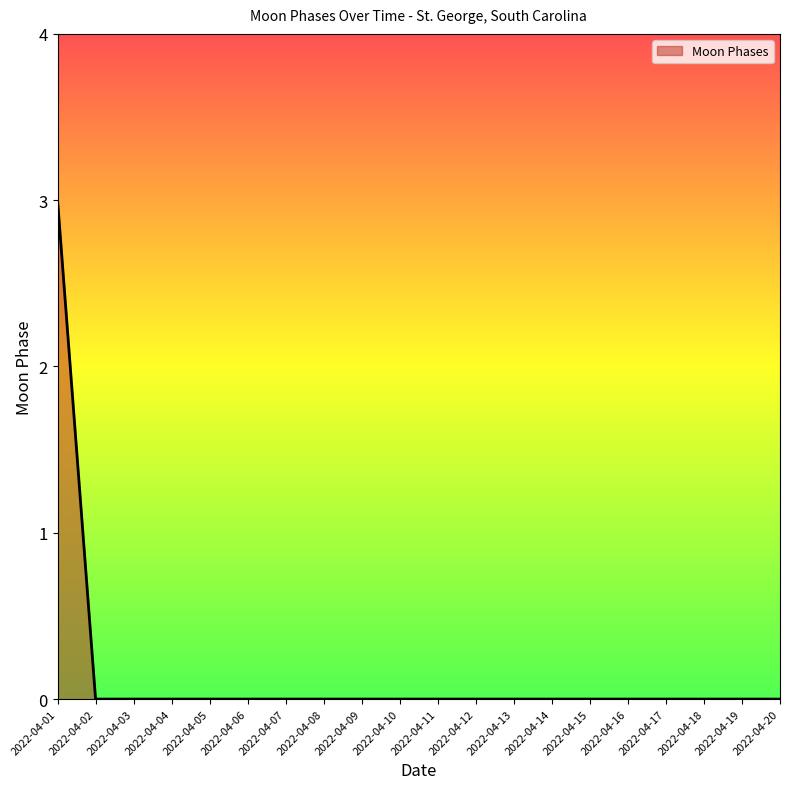

Is it true that the value at 2022-04-16 is 0?

True